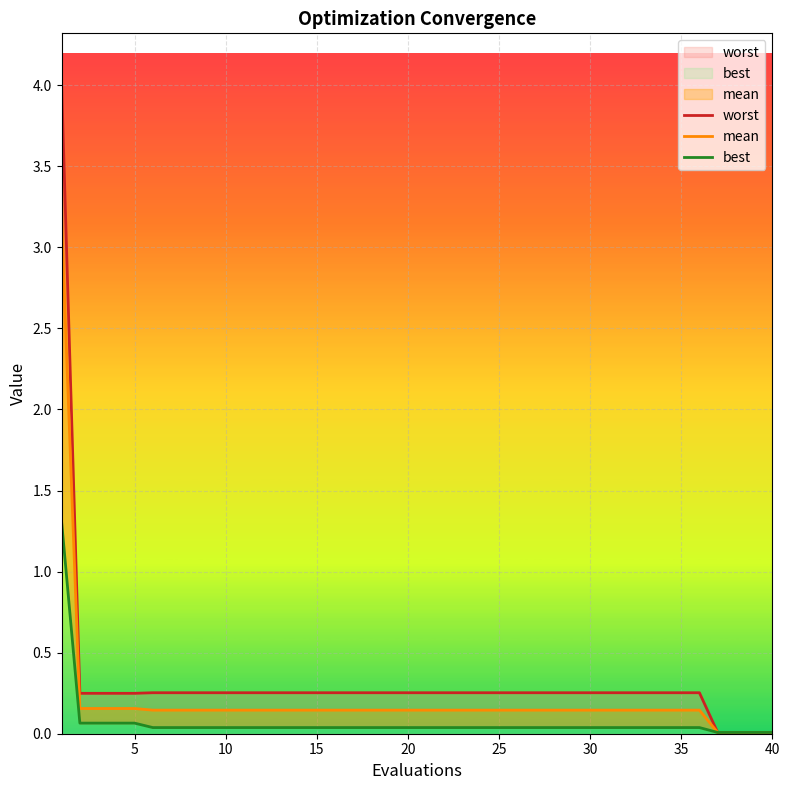

True or false: worst and mean cross at least once.

False